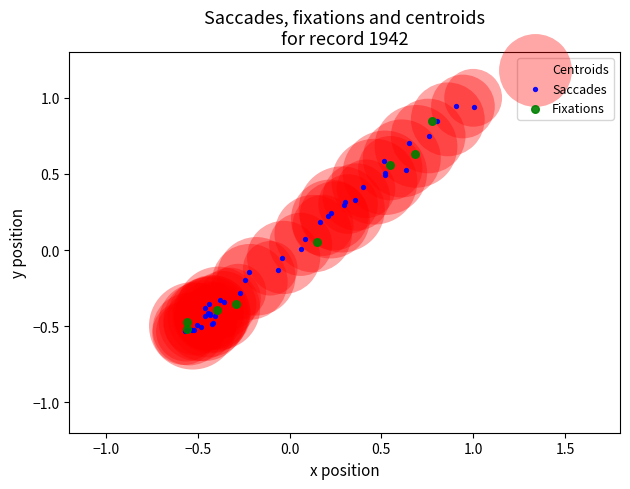

Which series has the widest spread of Y values?

Centroids